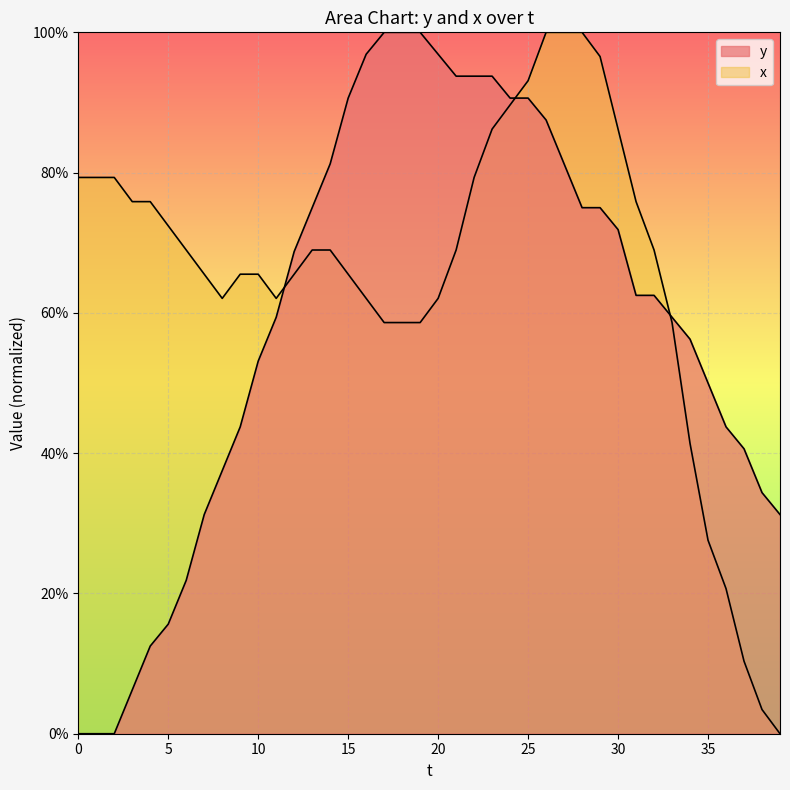

Which series ends up on top after the final intersection of y and x?

y